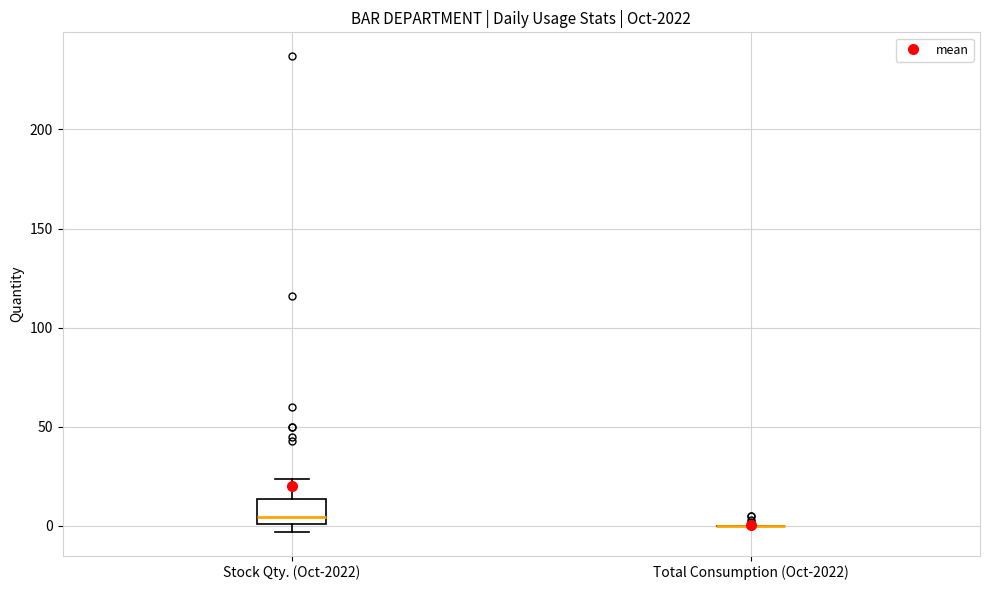

Reading left to right, transcribe this box plot: for each box, give where its median line is, the range the box spans, and where its two whiskers end, as read against the y-axis. The values are not printed on the chart, so give them approximately, as read against the axis.

Stock Qty. (Oct-2022): median 5, box 0 to 15, whiskers -5 to 25
Total Consumption (Oct-2022): box collapsed to a line at 0, whiskers 0 to 0